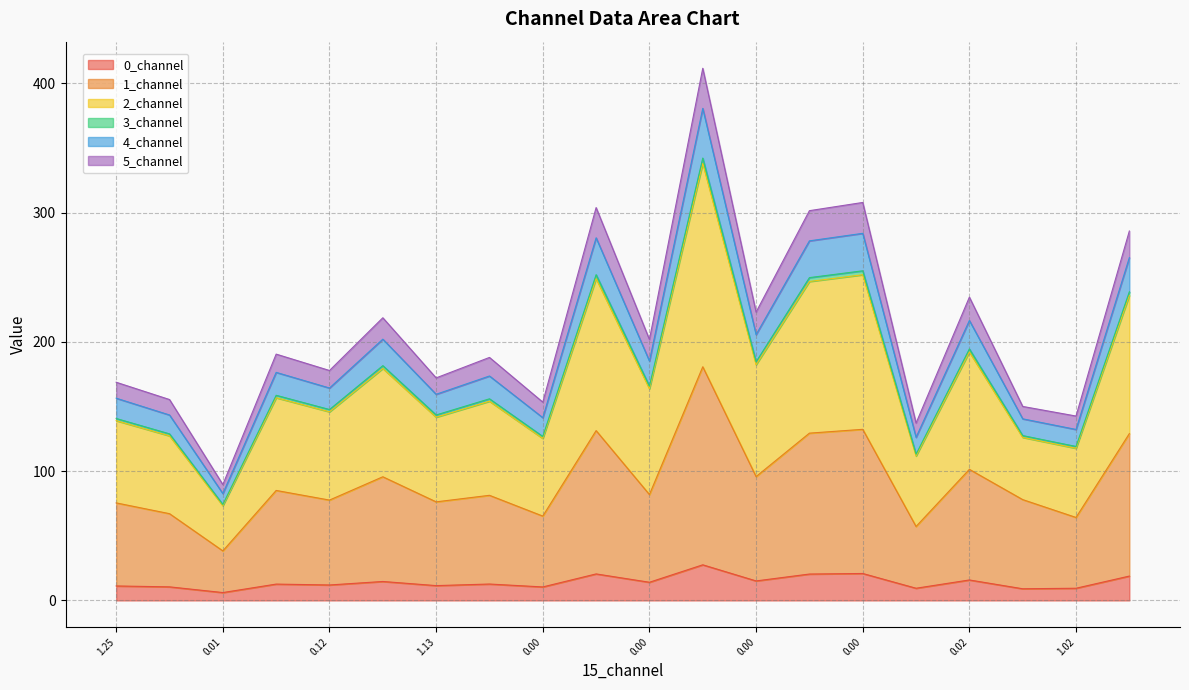

How many interior local valleys does the 2_channel series have?

8